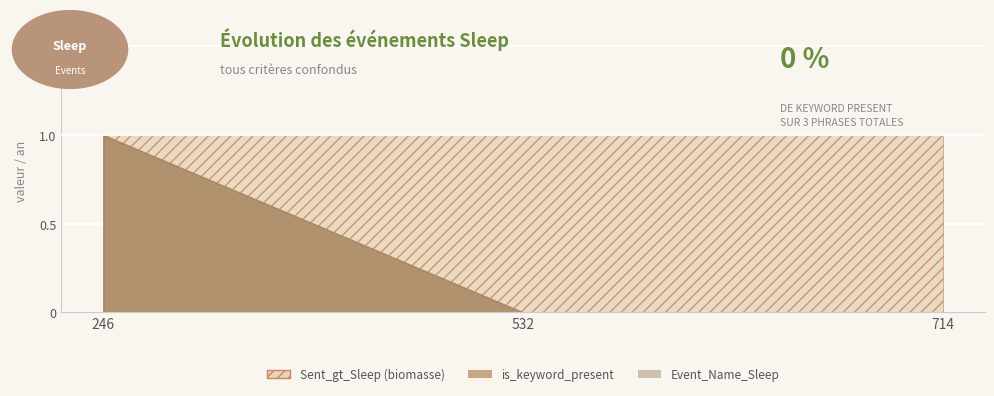

What are all the series names shown in the legend?

Sent_gt_Sleep, is_keyword_present, Event_Name_Sleep